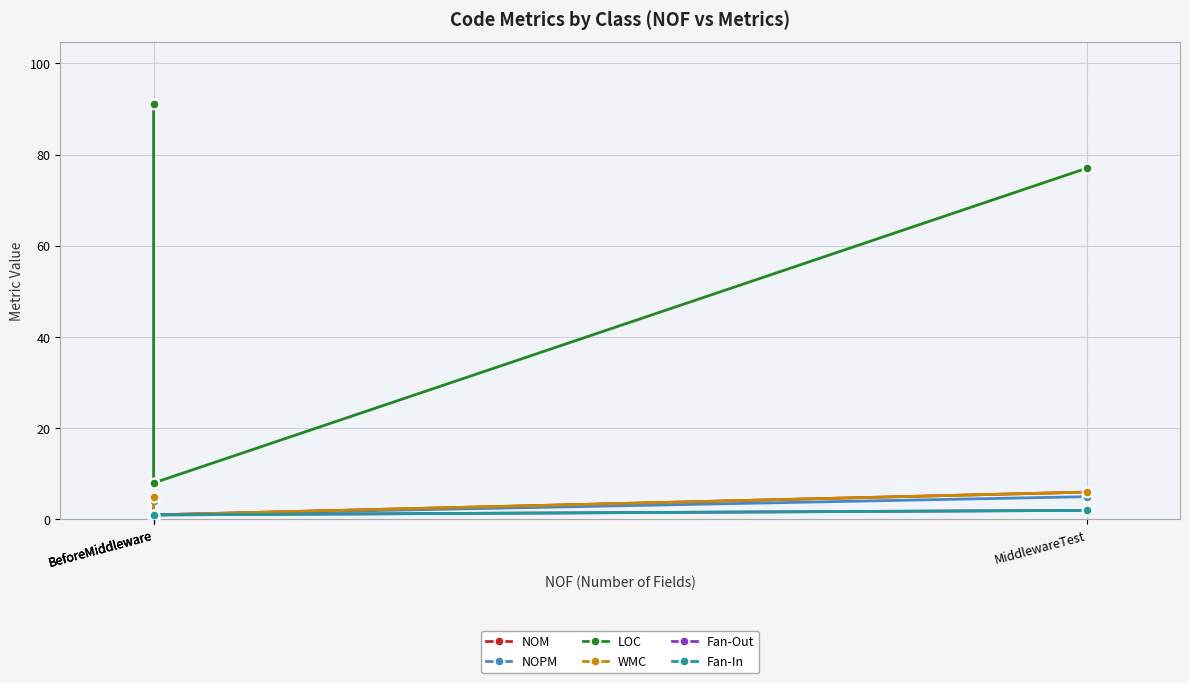

What is the maximum value for WMC?

6